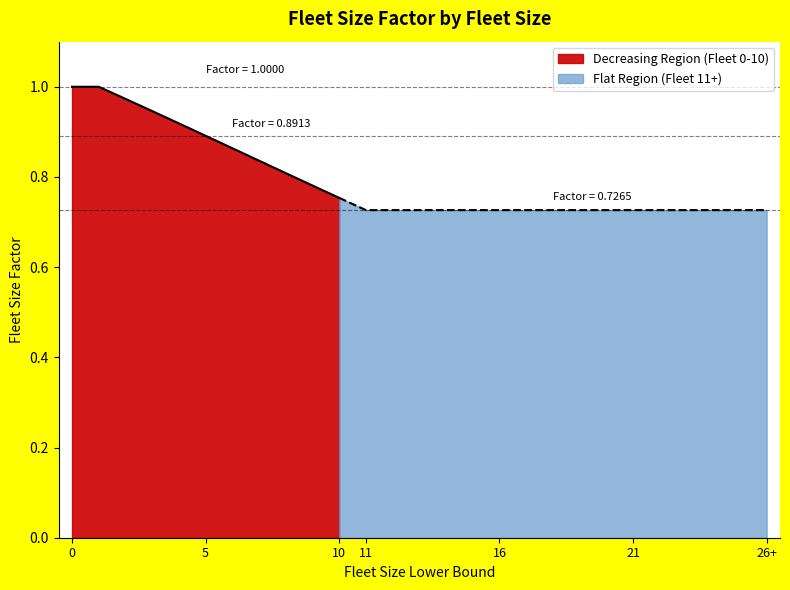

How many data points does each series have?

15